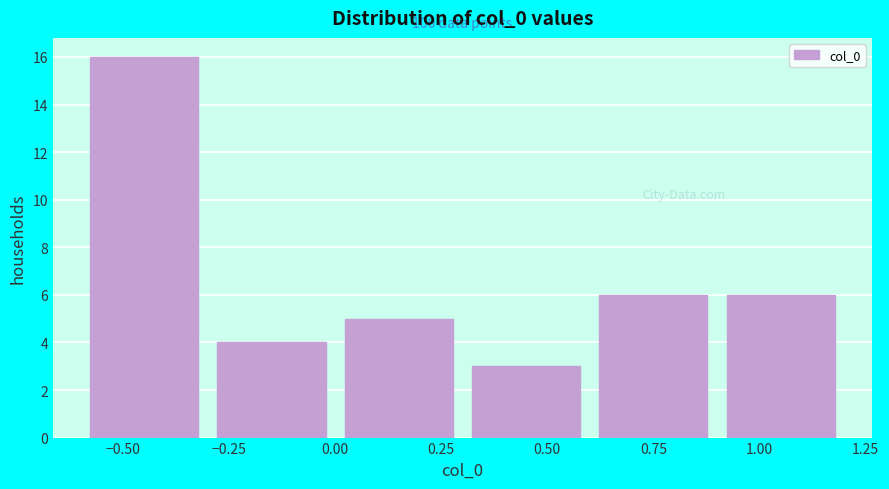

Which range on the x-axis has the tallest bar?

-0.6 to -0.3